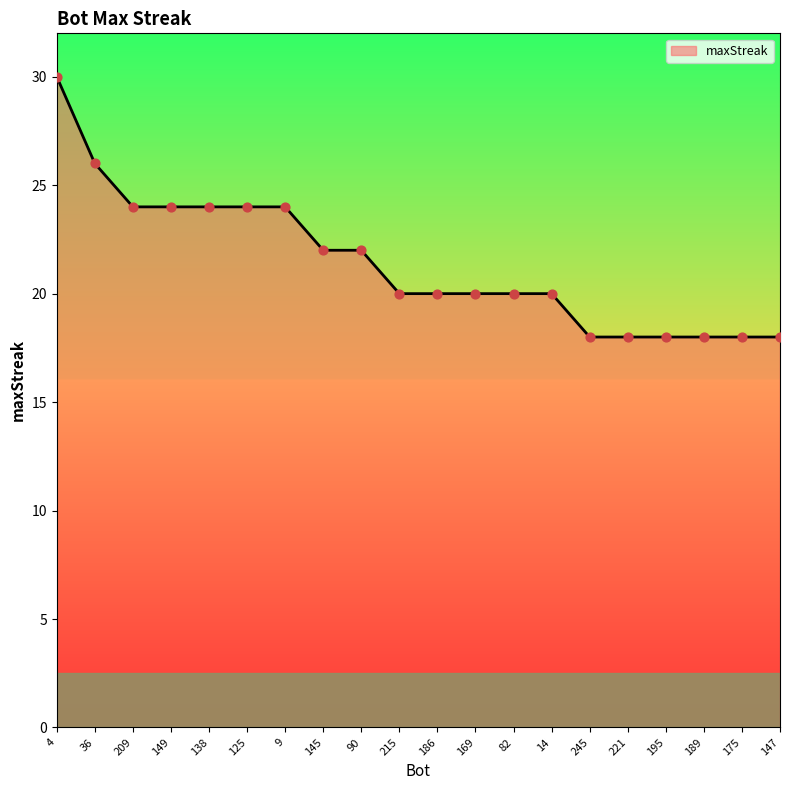

Between 245 and 9, which is larger?

9